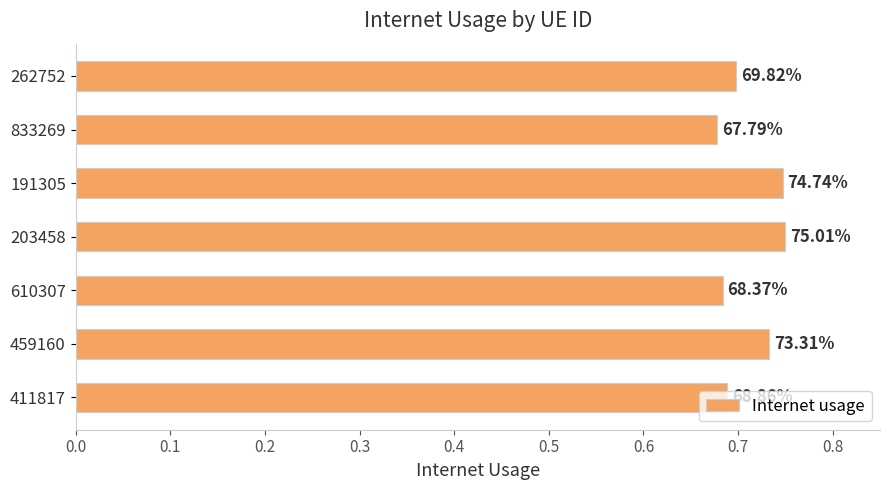

How many values are between 0 and 1?

7